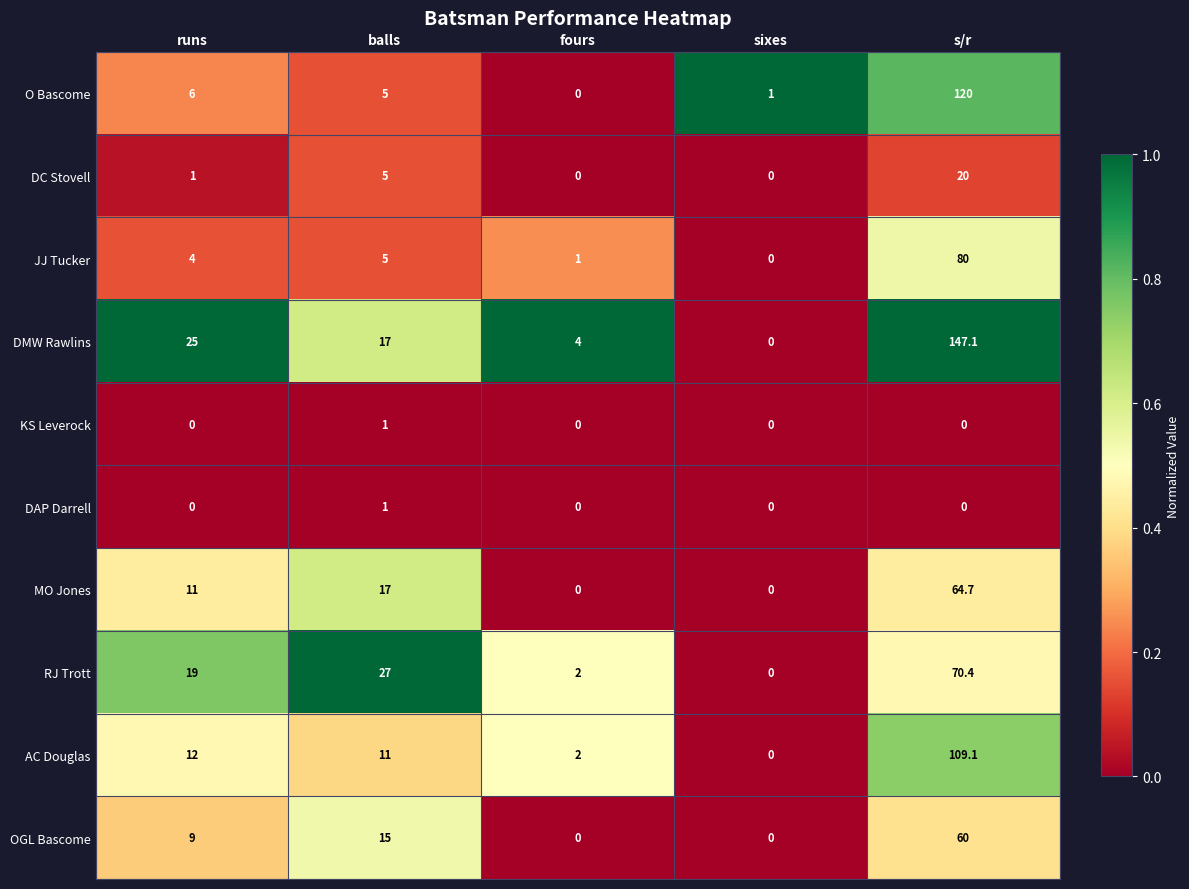

The value of DAP Darrell at sixes is 0.5. True or false?

False